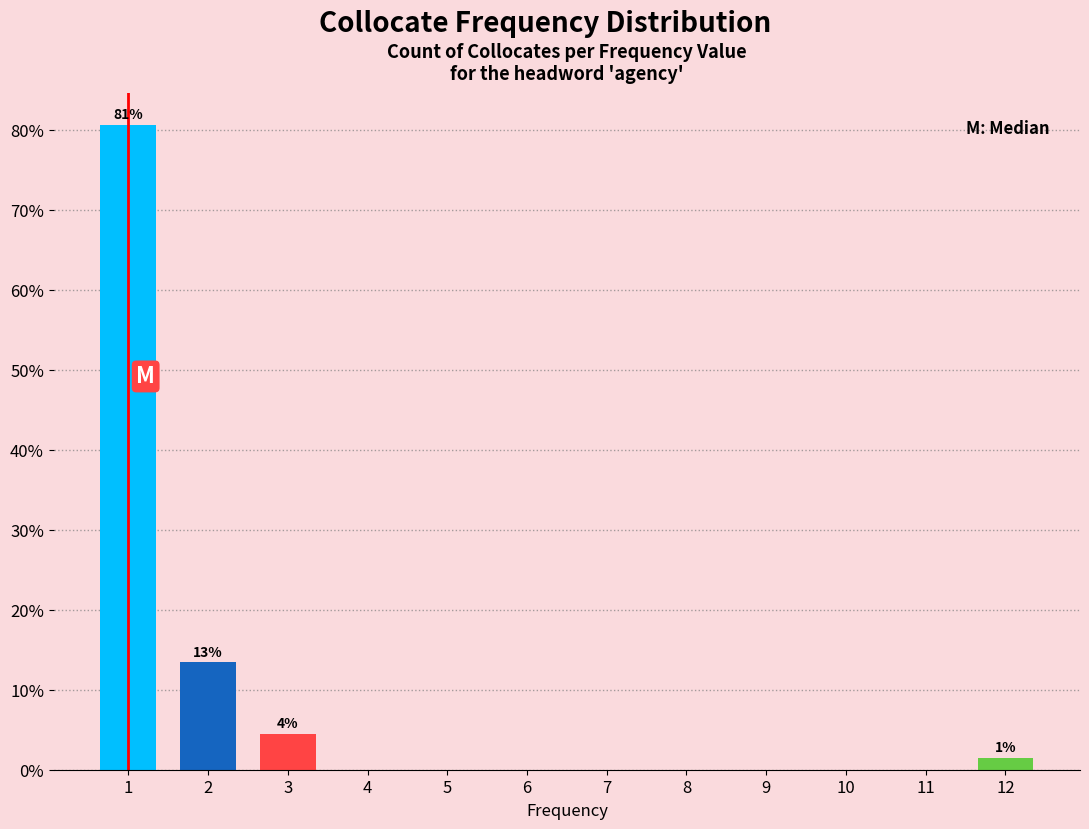

Reading left to right, list all the values displayed in this chart.

1=80.6	2=13.4	3=4.5	4=0.0	5=0.0	6=0.0	7=0.0	8=0.0	9=0.0	10=0.0	11=0.0	12=1.5